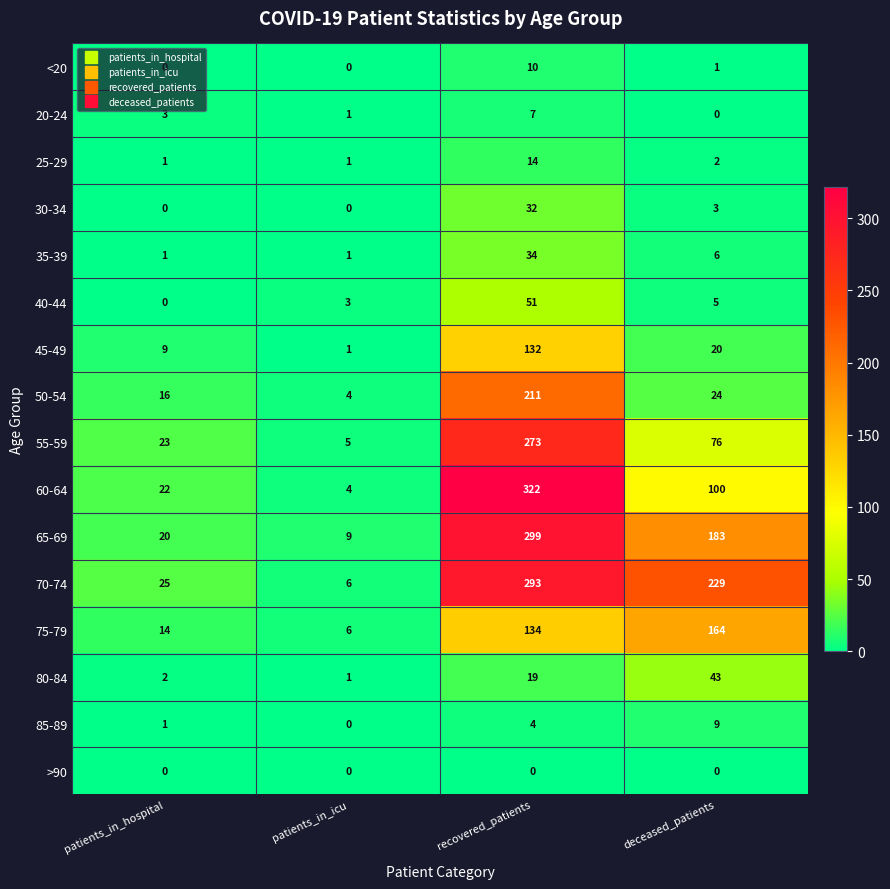

What is the difference between the maximum and minimum values in the 55-59 series?

268